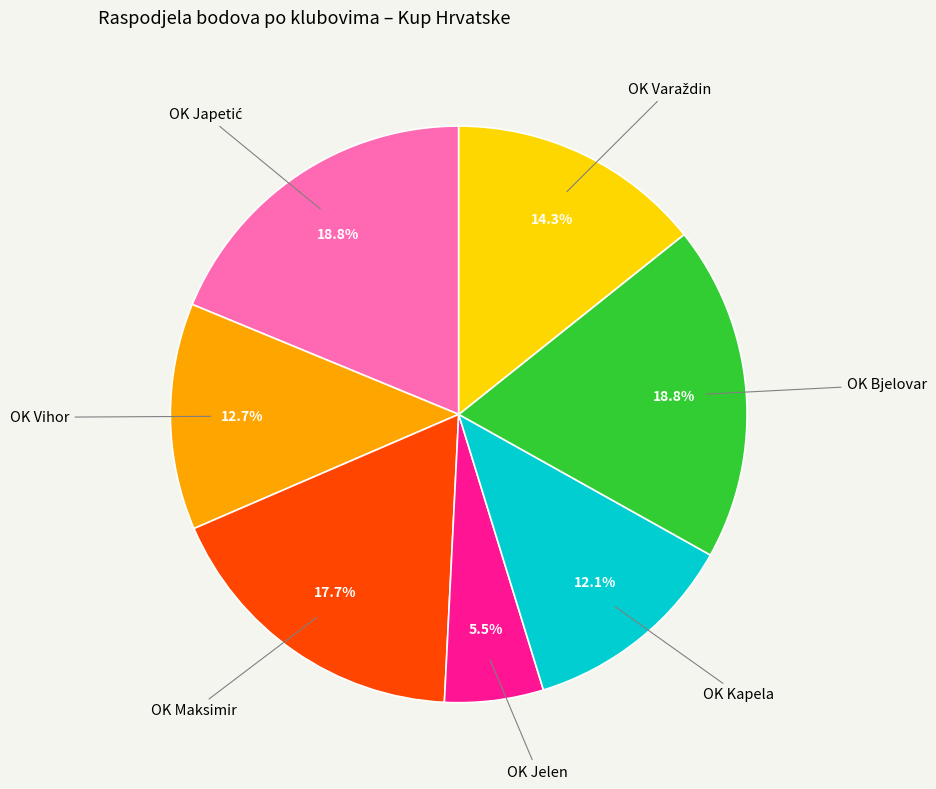

Does any single category account for the majority?

No